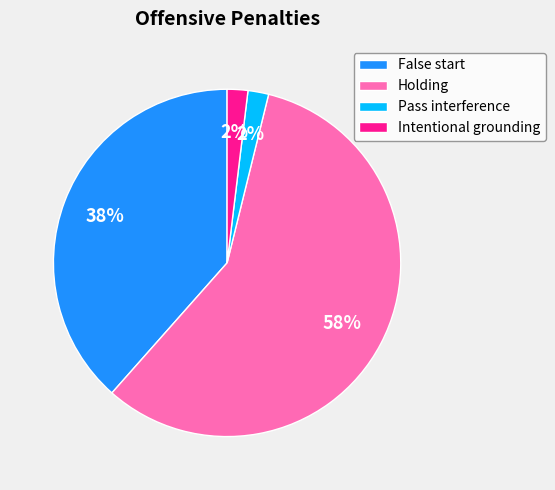

What percentage is the False start slice, to the nearest percent?

38%